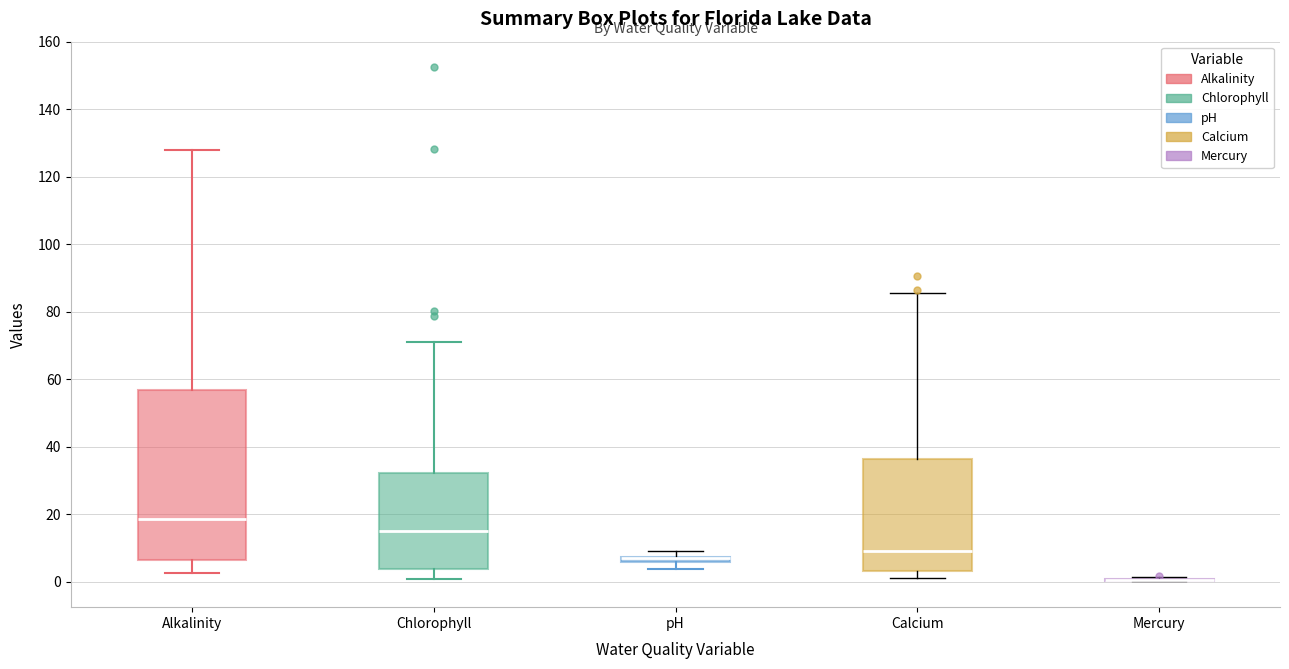

Where is the lower edge of the box for Alkalinity on the y-axis? The values are not printed on the chart, so give them approximately, as read against the axis.

6